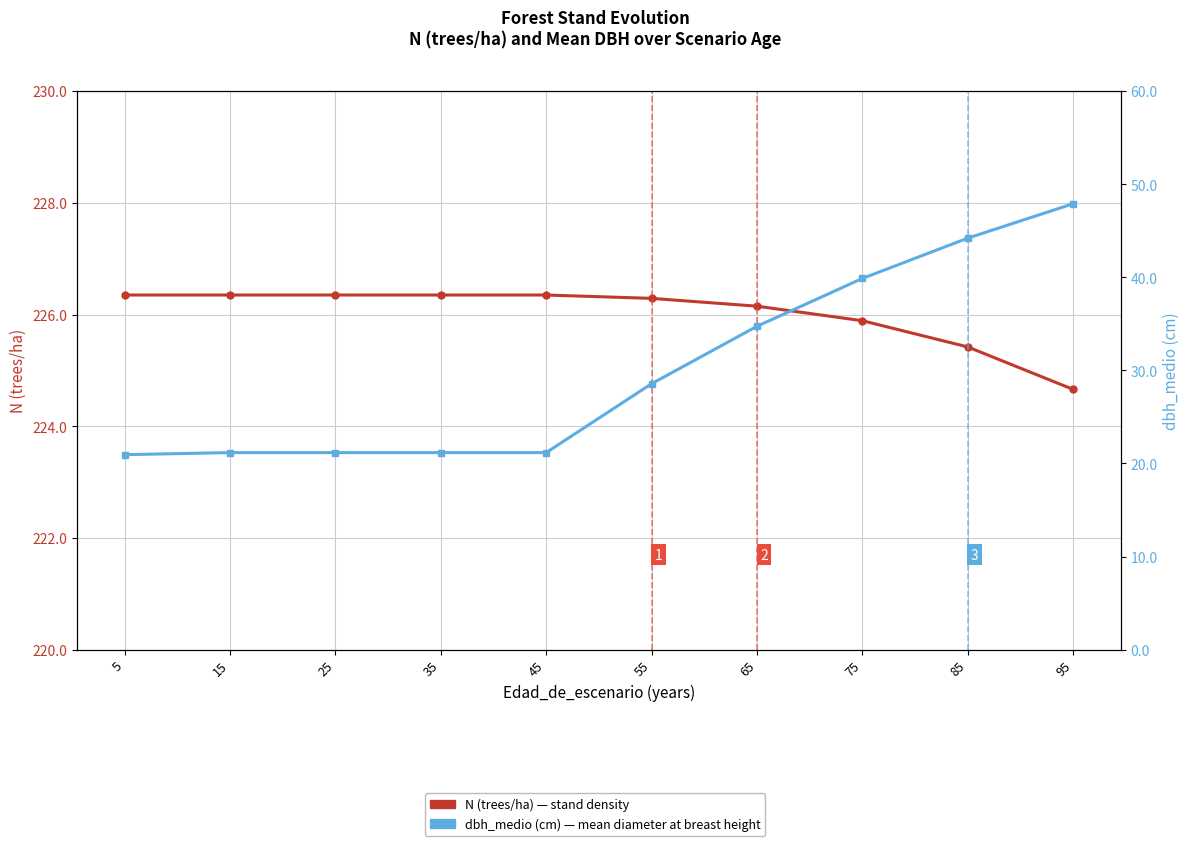

What is the maximum value for dbh_medio (cm)?

47.9